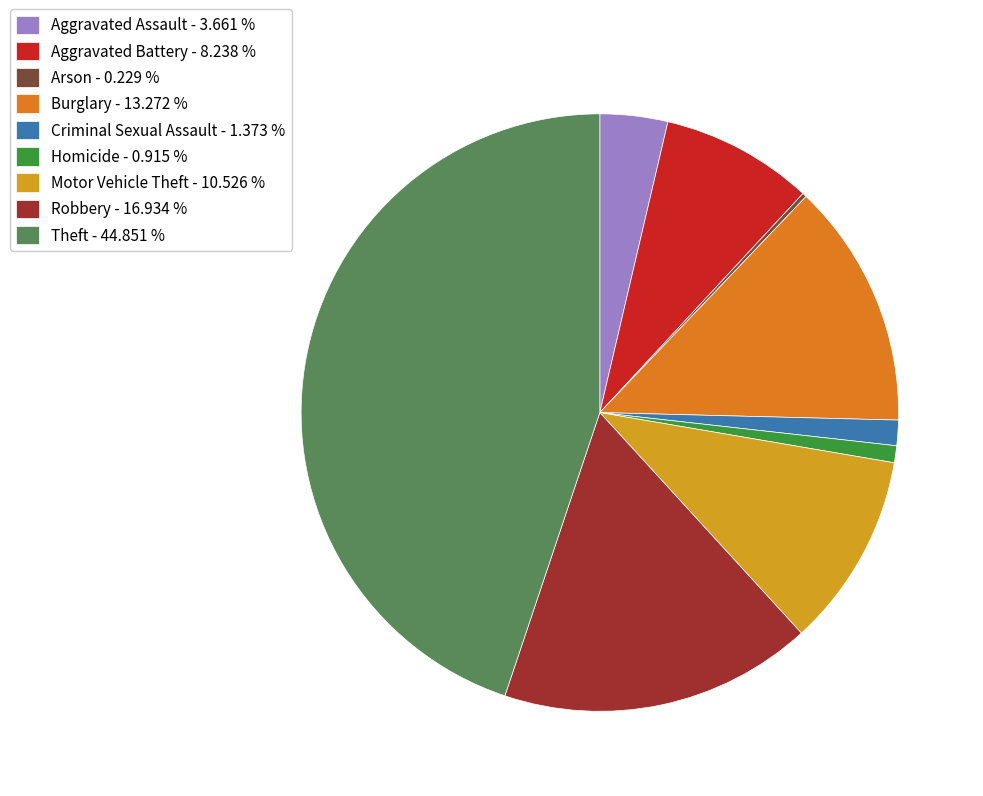

True or false: Robbery accounts for 28% of the total.

False